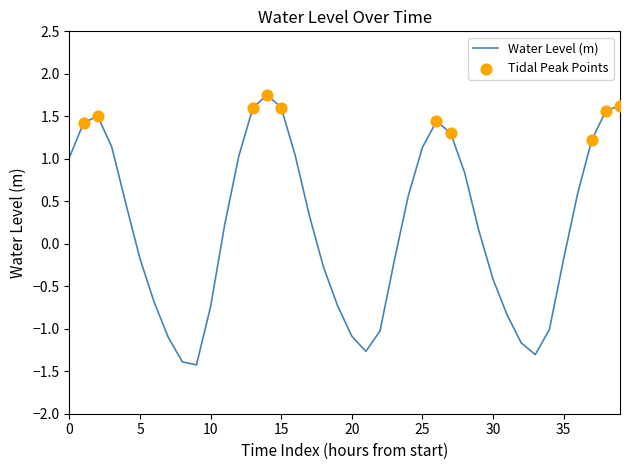

What is the difference between the maximum and minimum values?

3.2